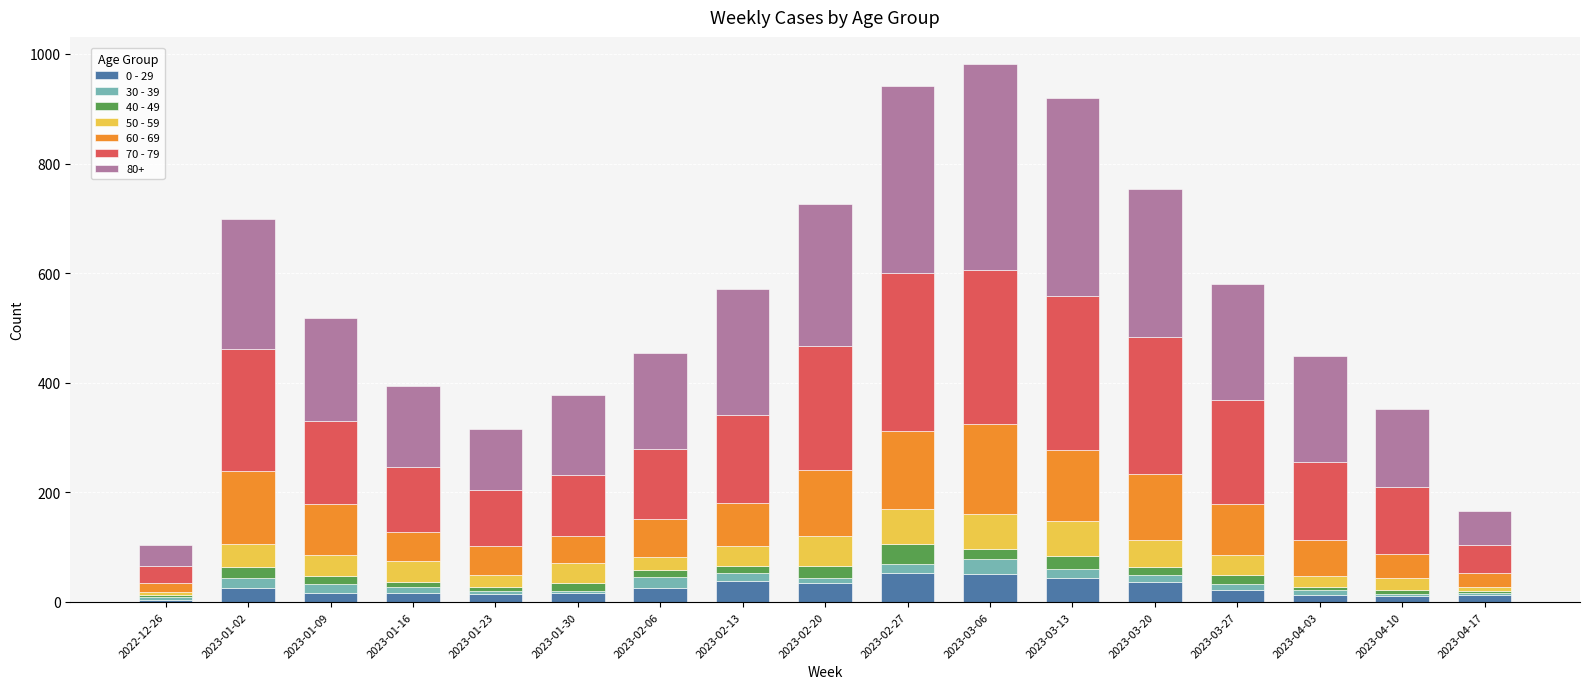

The value of 40 - 49 at 2023-04-03 is 7. True or false?

True